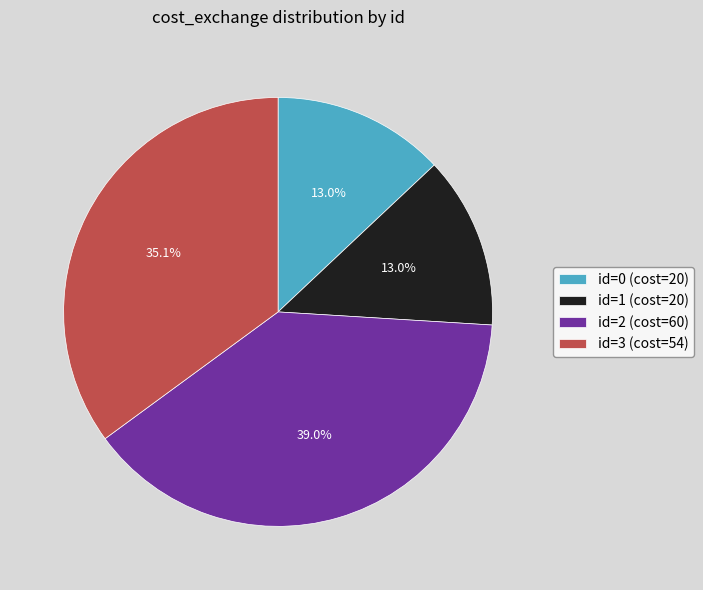

What percentage is the id=1 slice, to the nearest percent?

13%